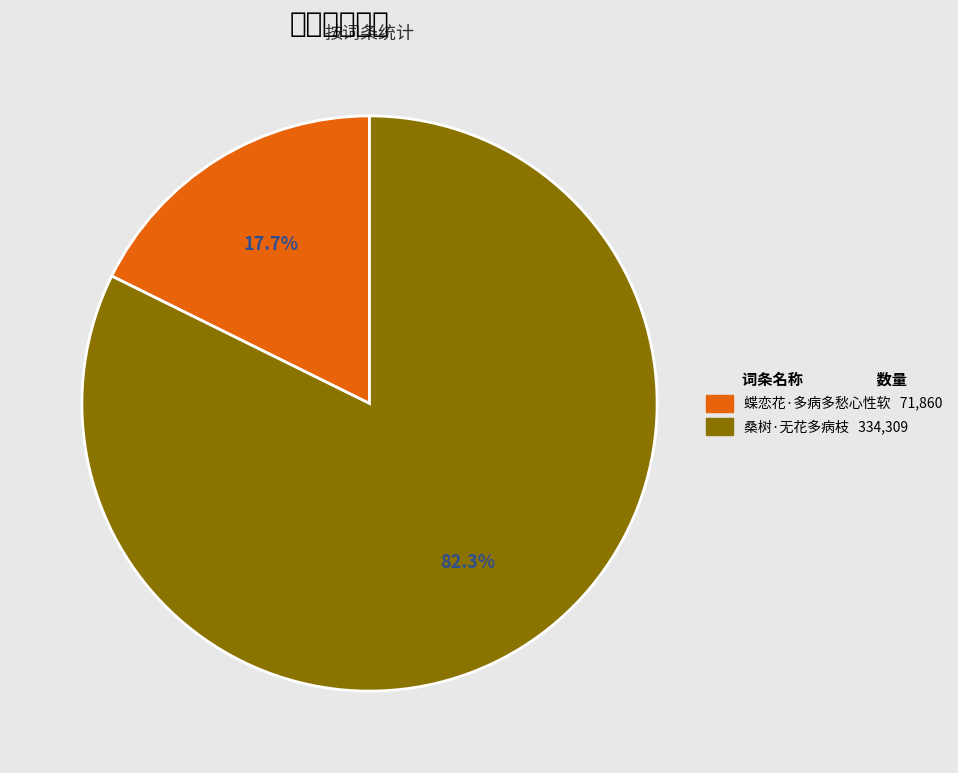

True or false: 蝶恋花·多病多愁心性软 accounts for 30% of the total.

False